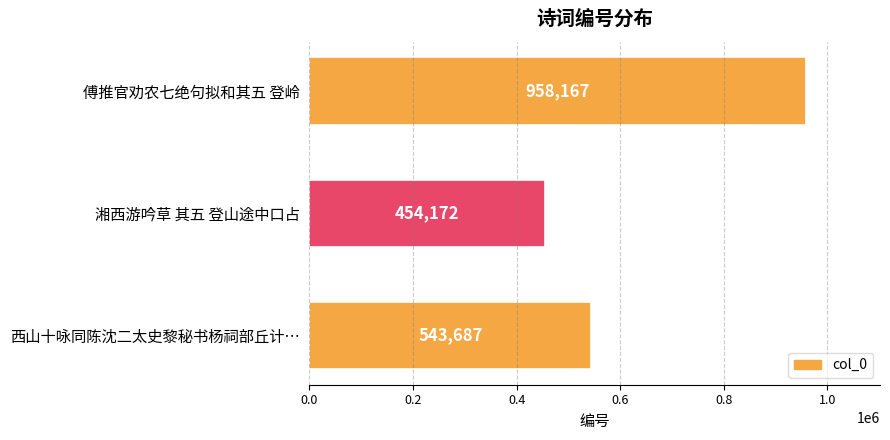

The value at 西山十咏同陈沈二太史黎秘书杨祠部丘计… is 543687. True or false?

True